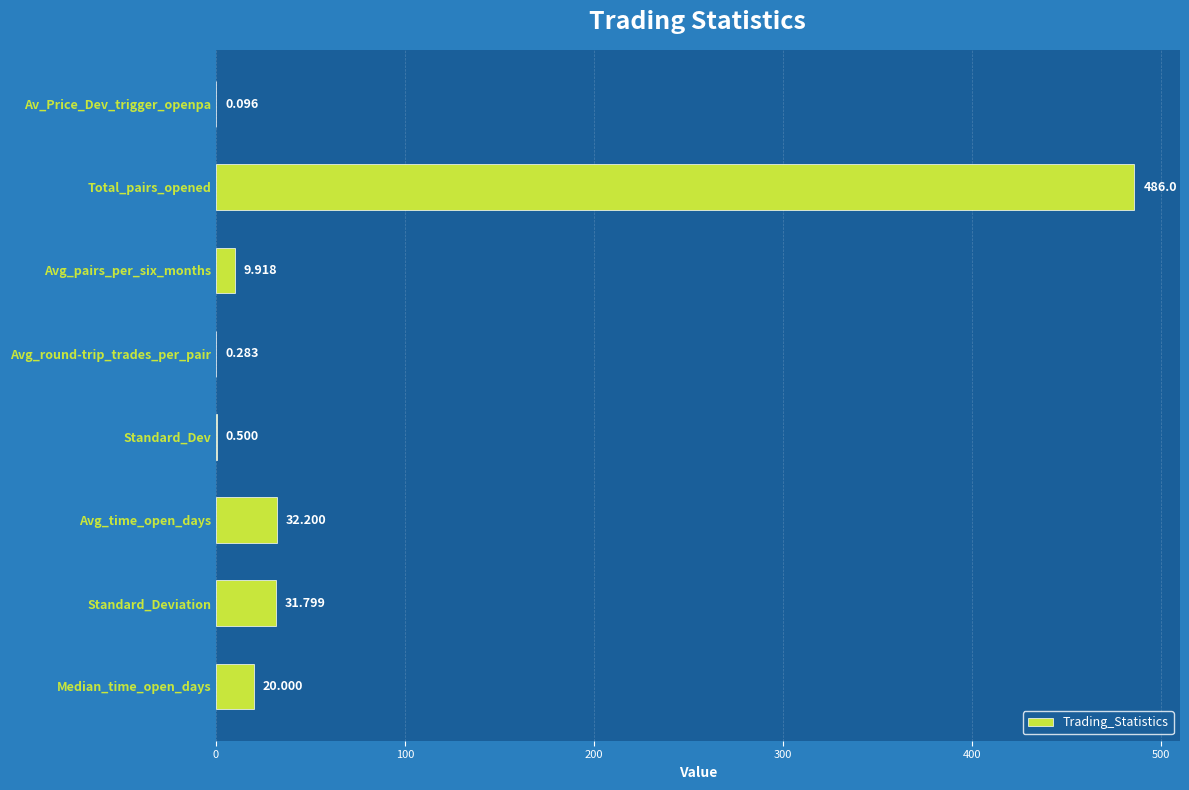

Are the bars horizontal?

Yes